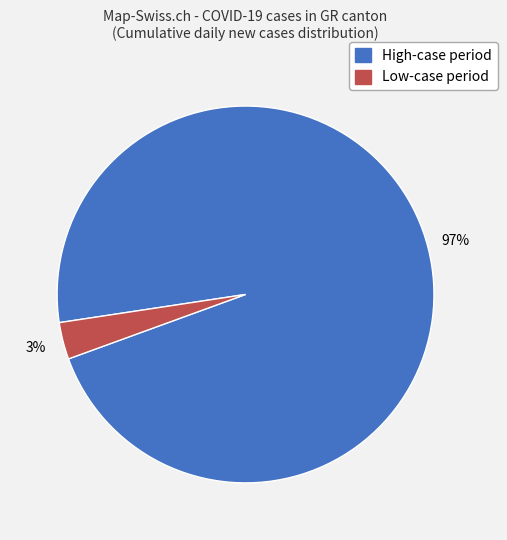

Is there a majority slice in this chart?

Yes